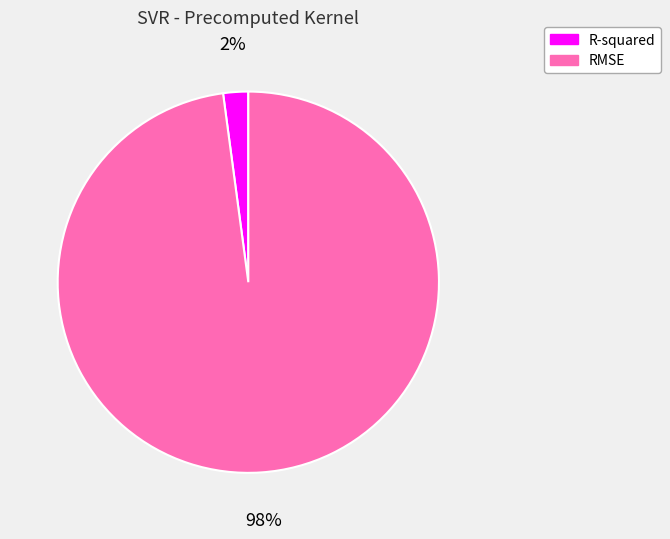

What is the smallest slice in the pie chart?

R-squared